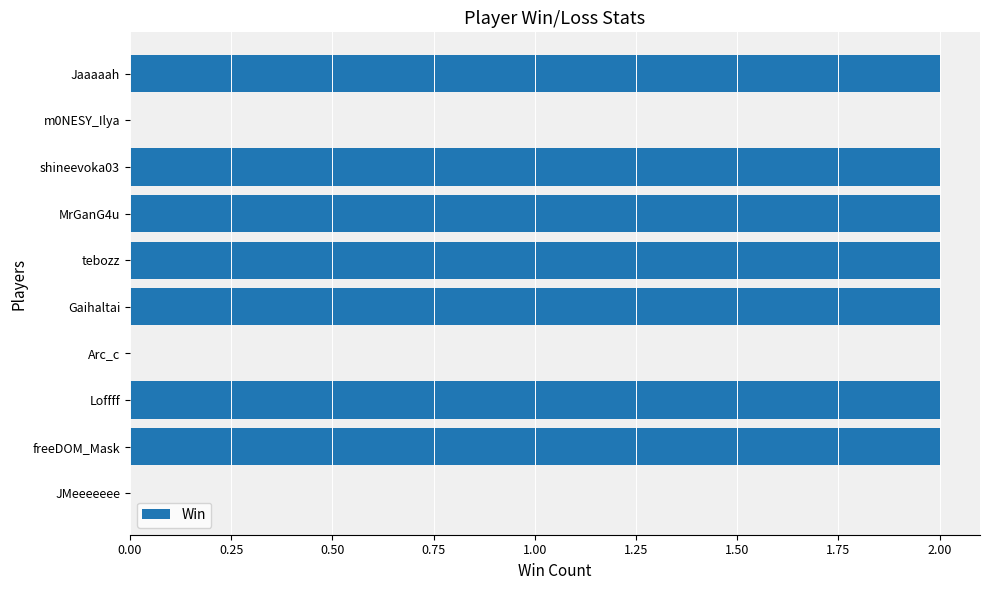

Between Arc_c and Loffff, which is larger?

Loffff